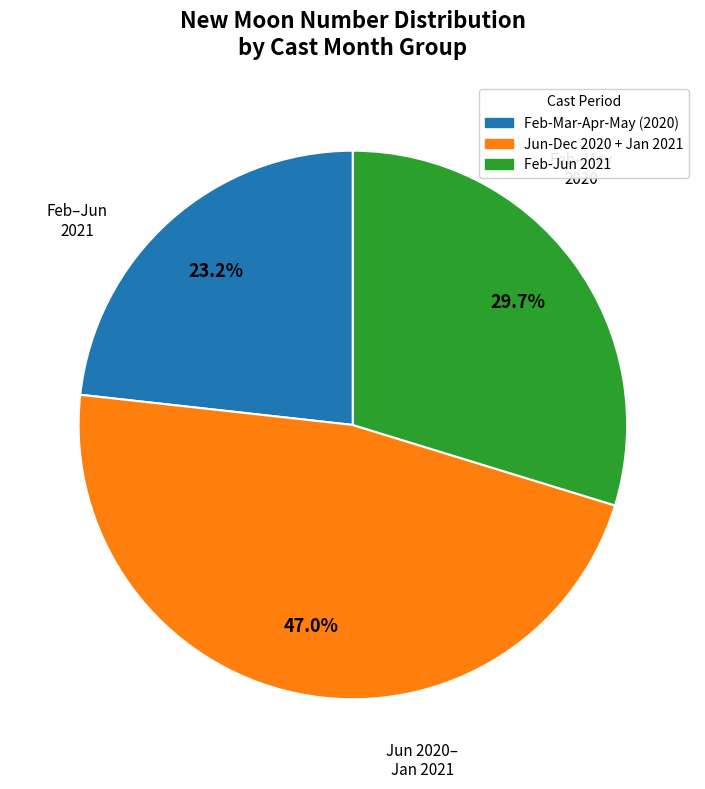

Is there any slice that represents more than half of the pie?

No